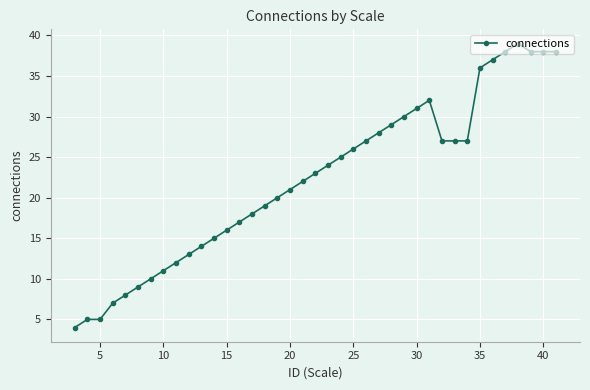

What is the greatest value displayed?

39